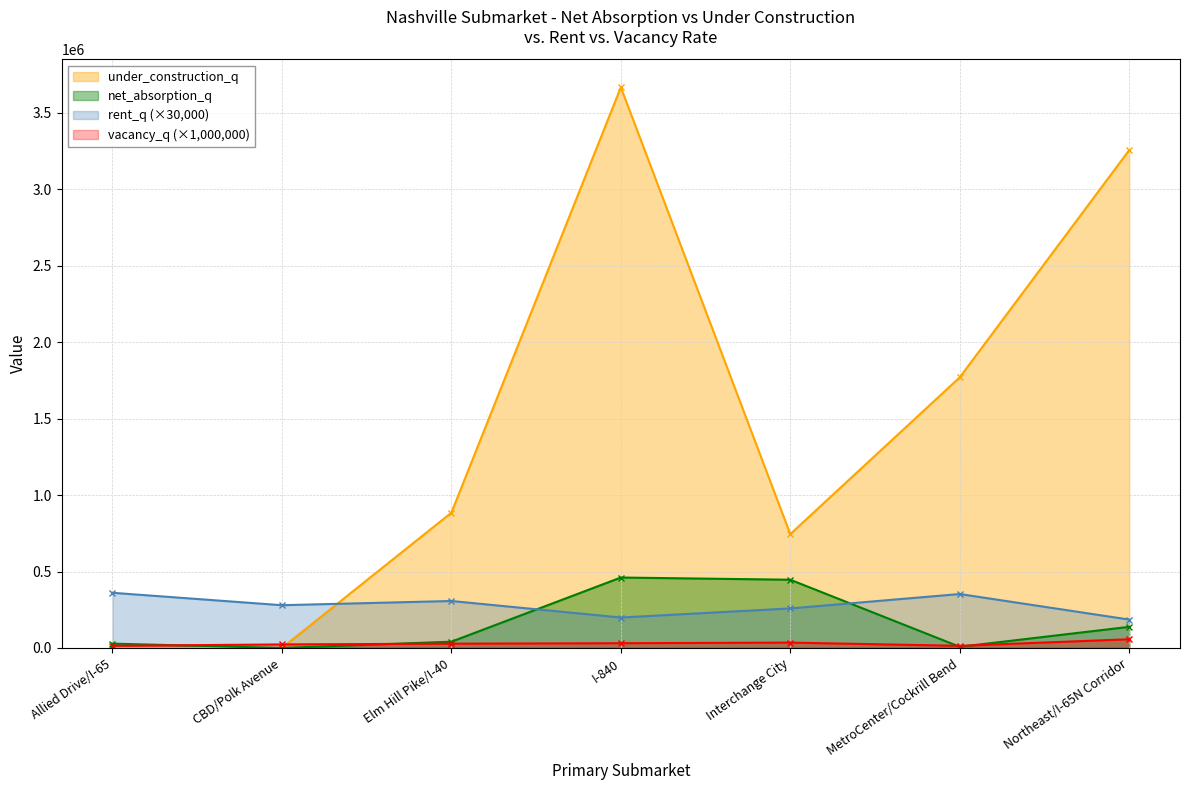

Which series changed the most between I-840 and MetroCenter/Cockrill Bend?

under_construction_q